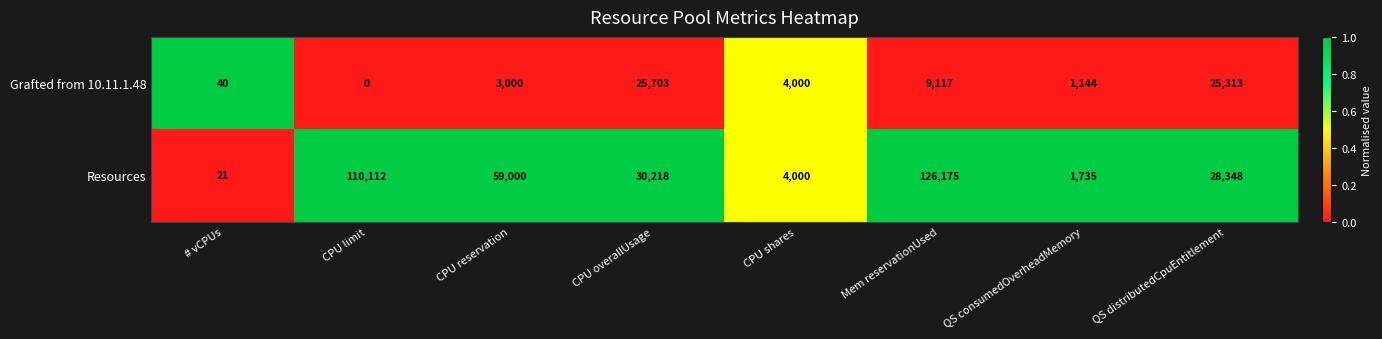

At how many categories does at least one series exceed 0?

8